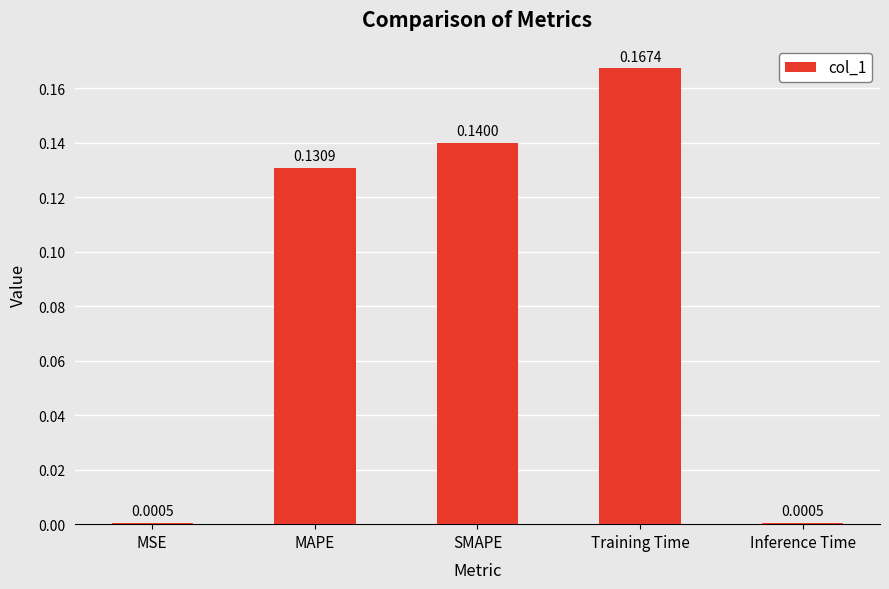

Which has a higher value, Inference Time or MAPE?

MAPE